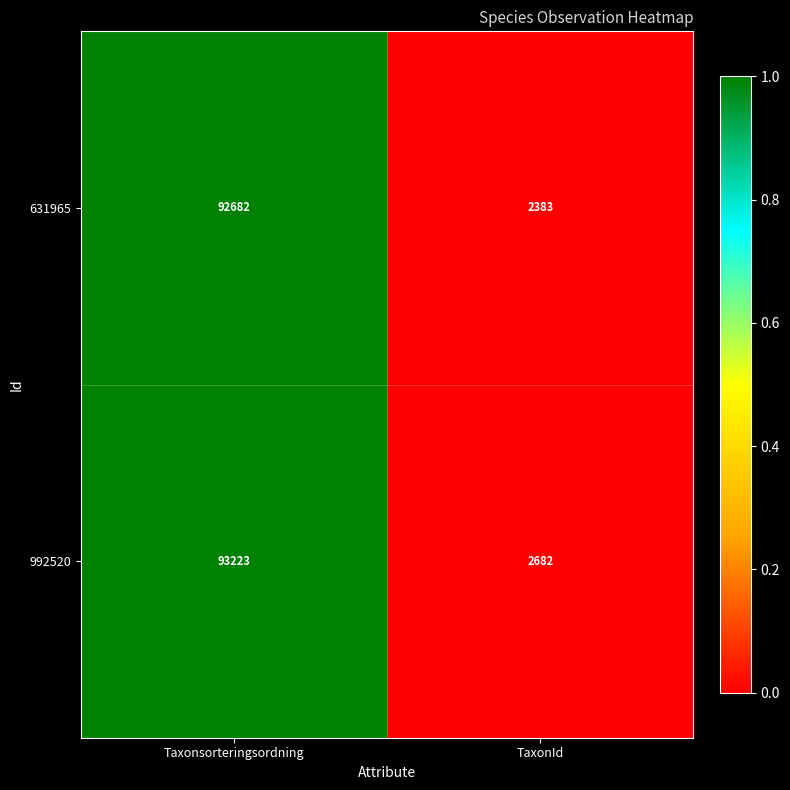

Which series has the largest range (max minus min)?

992520